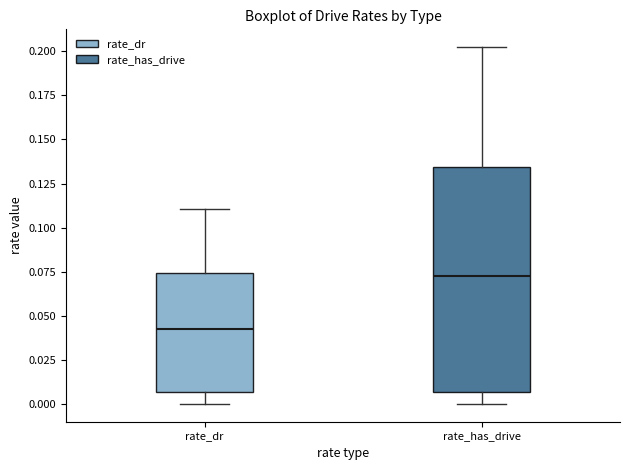

Which box is the tallest, from its lower edge to its upper edge?

rate_has_drive